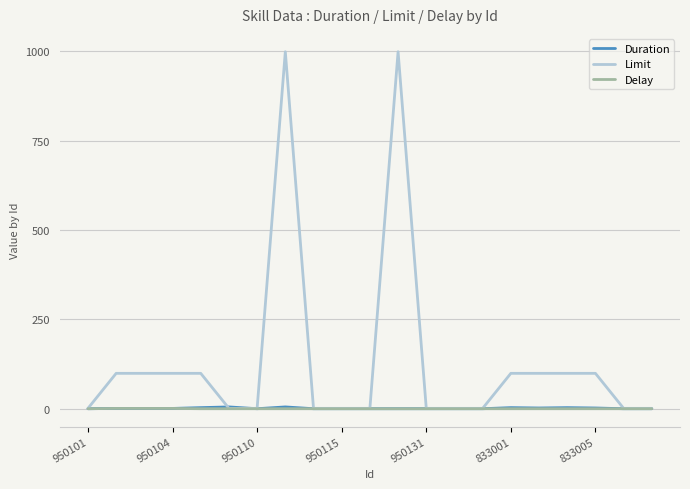

Which series has the largest total across all categories?

Limit